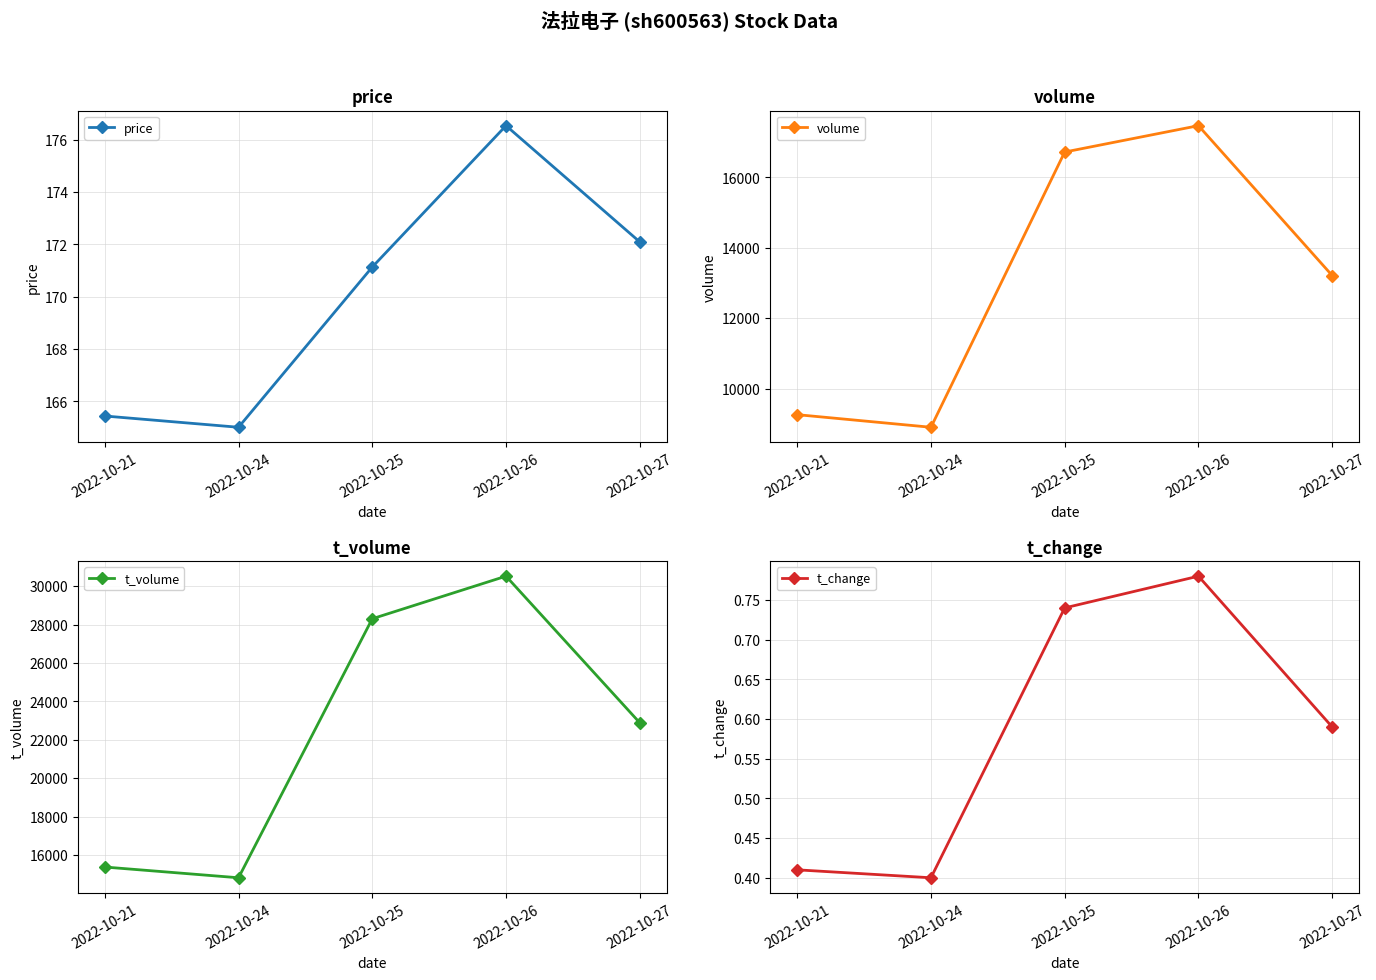

What is the value of the t_volume point at the 3rd from the left?

28300